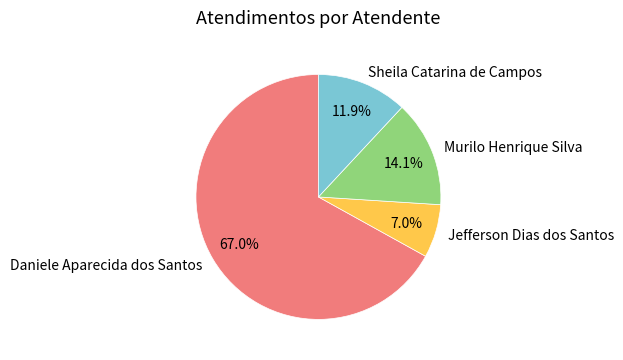

True or false: Sheila Catarina de Campos accounts for 18% of the total.

False